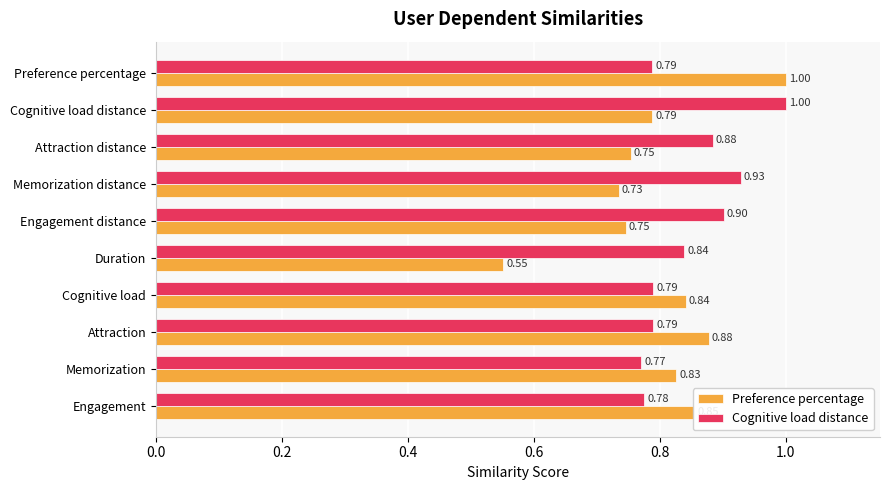

Which series has the widest spread of values?

Preference percentage